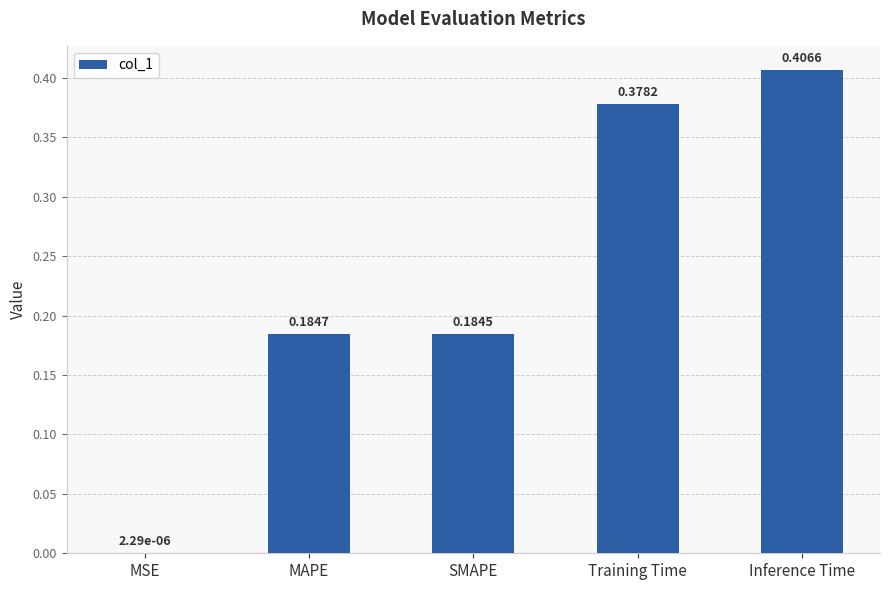

The value at Inference Time is 0.2. True or false?

False